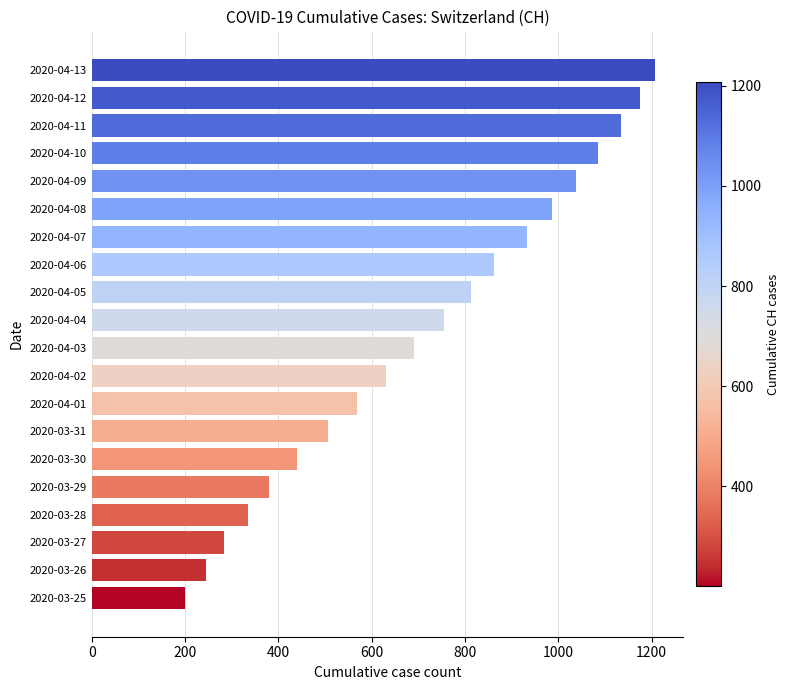

List the labels in order of value, largest first.

2020-04-13, 2020-04-12, 2020-04-11, 2020-04-10, 2020-04-09, 2020-04-08, 2020-04-07, 2020-04-06, 2020-04-05, 2020-04-04, 2020-04-03, 2020-04-02, 2020-04-01, 2020-03-31, 2020-03-30, 2020-03-29, 2020-03-28, 2020-03-27, 2020-03-26, 2020-03-25